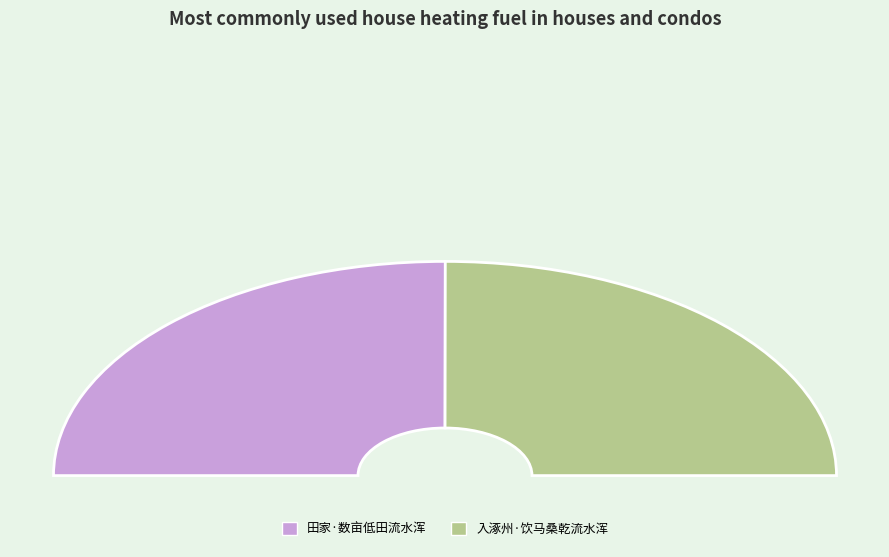

What percentage is NOT represented by 田家·数亩低田流水浑?

50.0%